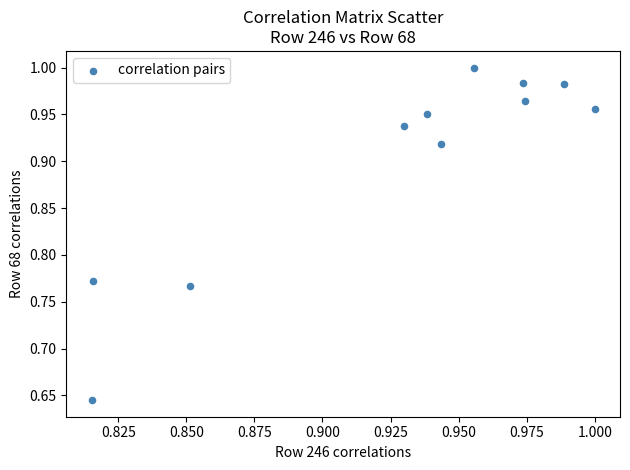

What is the range of Y values (max minus min)?

0.4